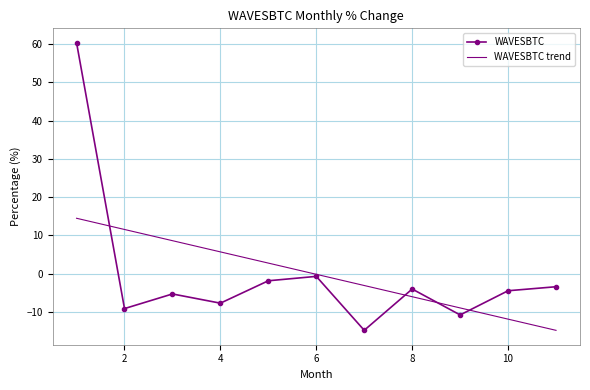

What are all the series names shown in the legend?

WAVESBTC, WAVESBTC trend